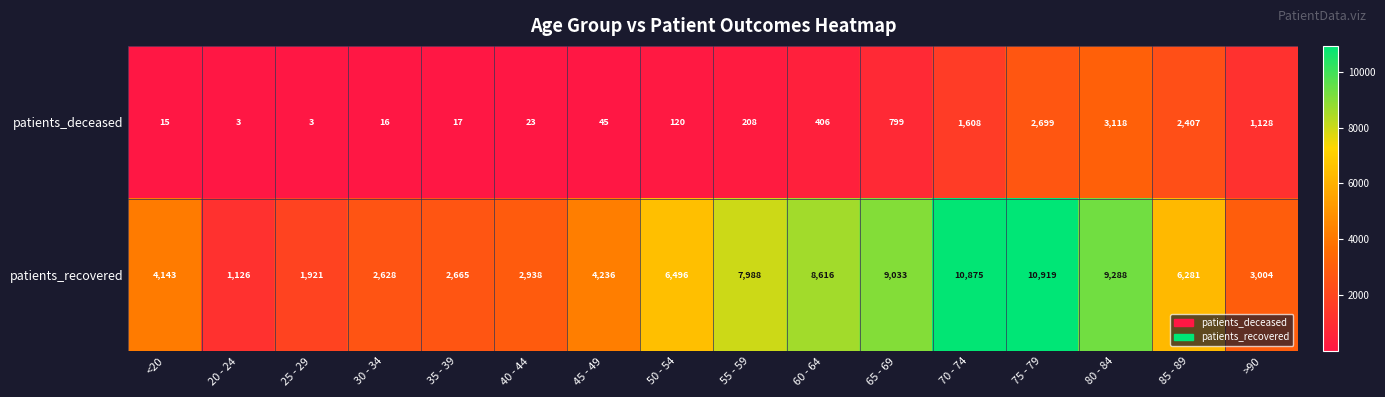

The patients_recovered series shows 992 at <20. True or false?

False